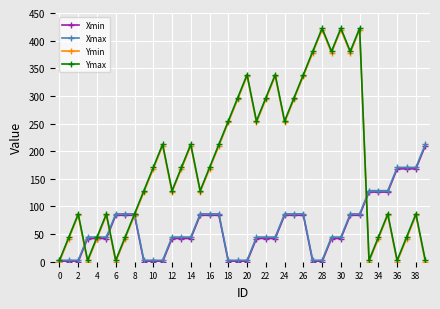

What is the greatest value displayed?

422.6